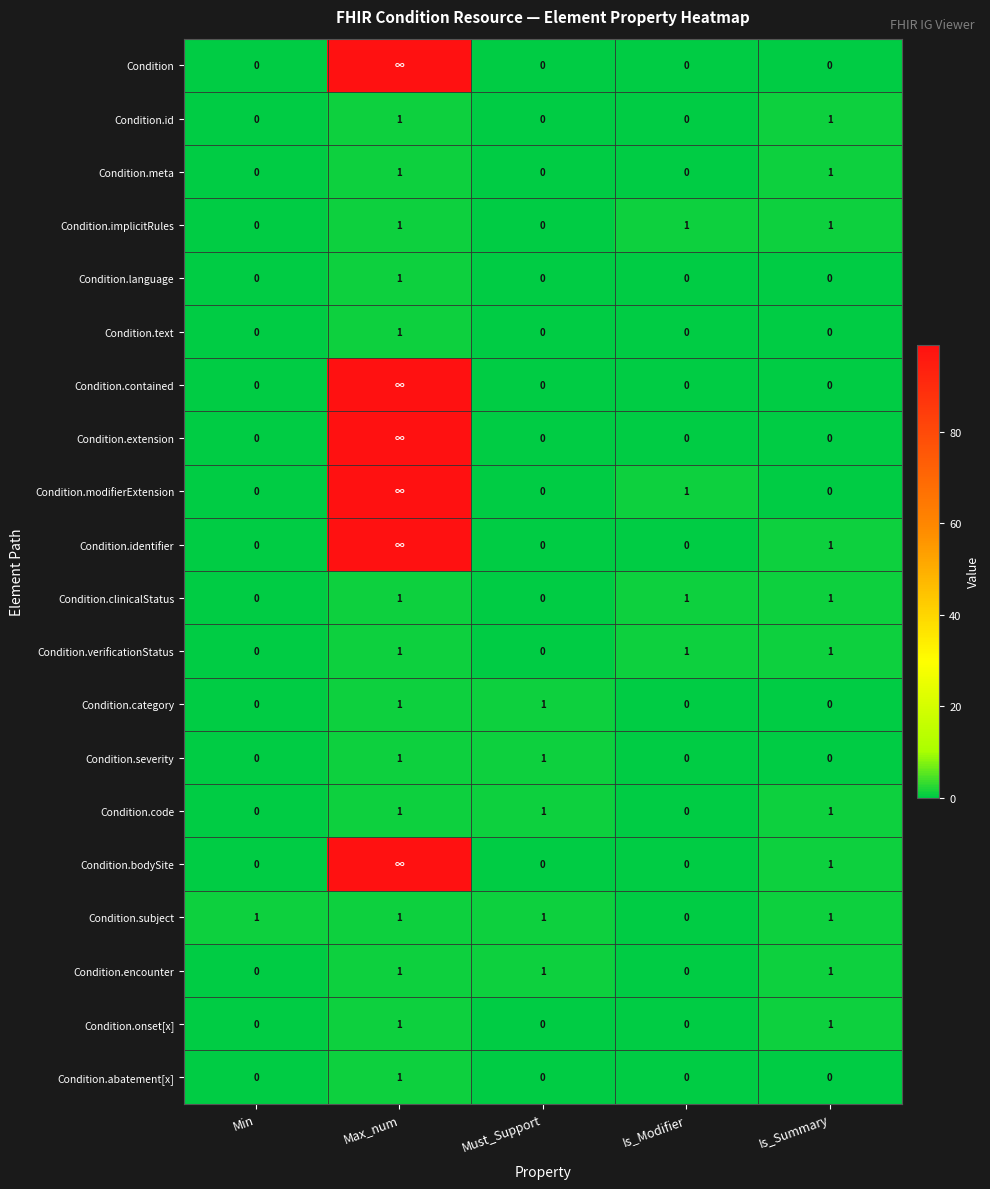

What is the difference between the maximum and minimum values in the Condition.abatement[x] series?

1